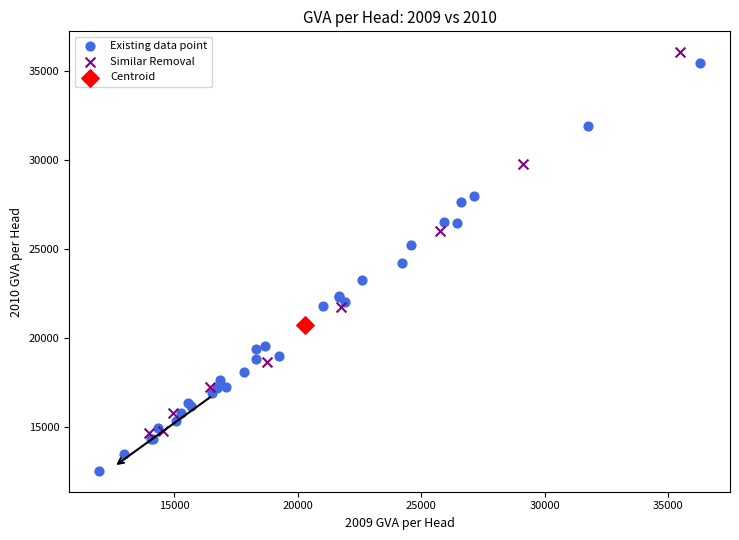

Which series contains the lowest Y value?

Existing data point